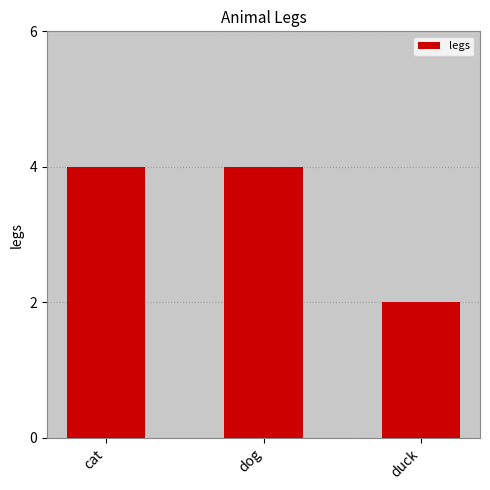

What is the sum of all values?

10